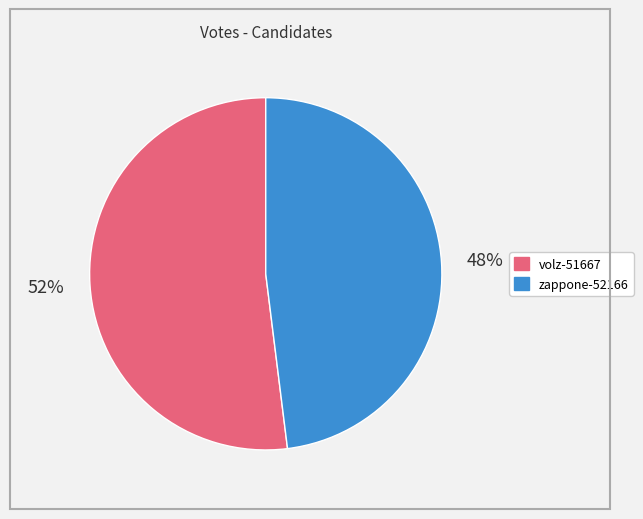

To the nearest percent, what is the difference between the largest and smallest slice percentages?

4%